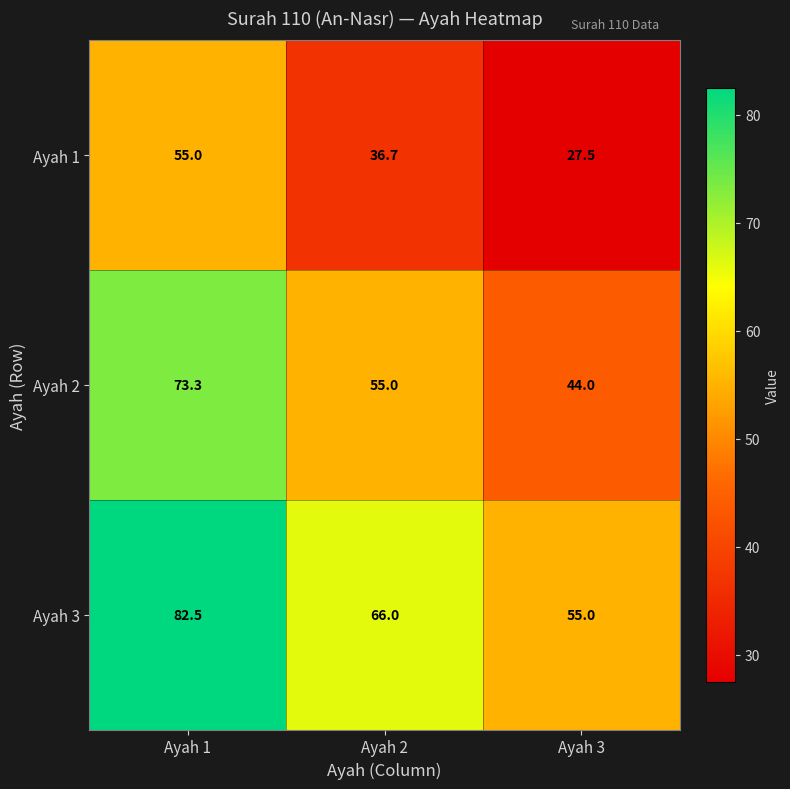

At Ayah 1, list the series in order from smallest to largest.

Ayah 1, Ayah 2, Ayah 3